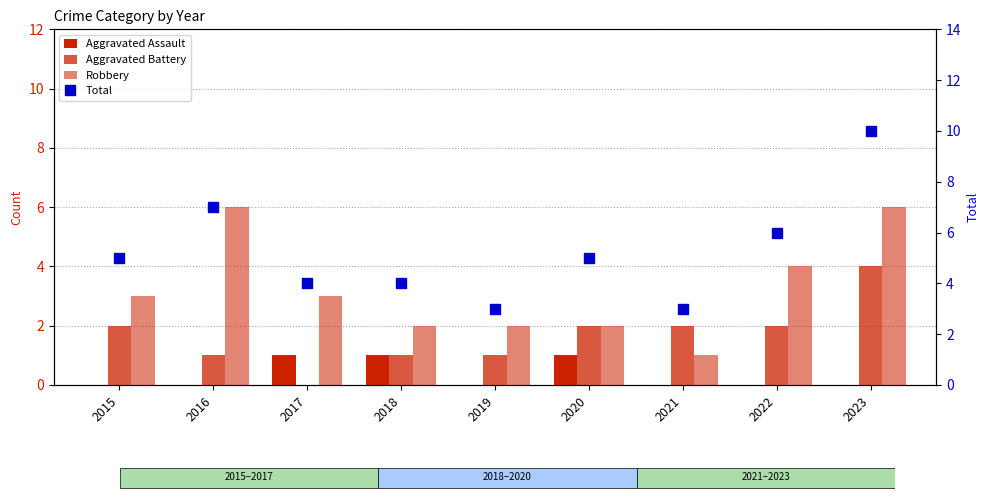

Rank the categories by Aggravated Assault value from highest to lowest.

2017, 2018, 2020, 2015, 2016, 2019, 2021, 2022, 2023